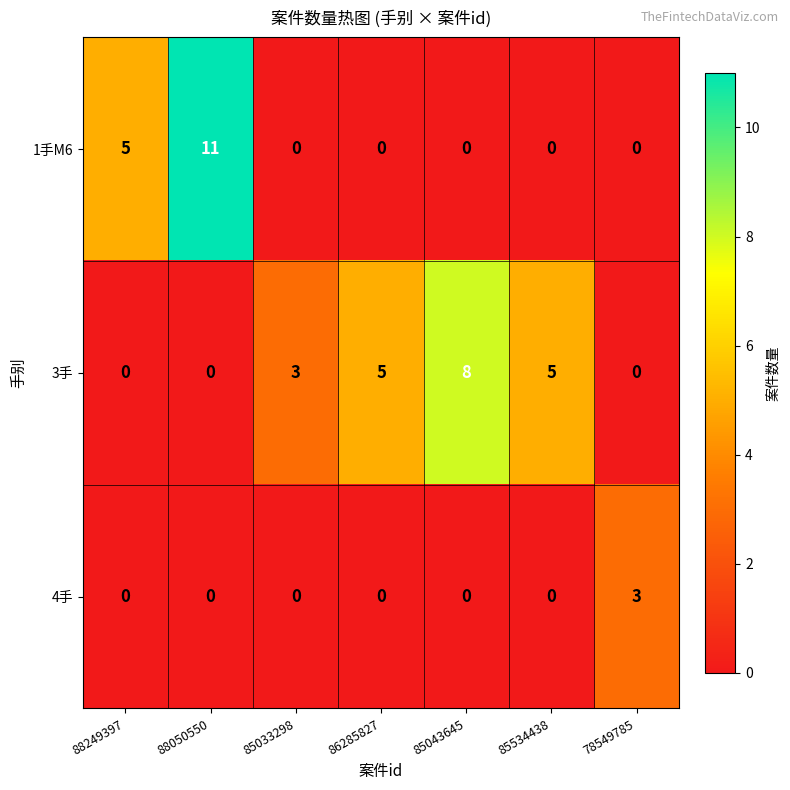

Reading left to right, extract all data points from this chart.

1手M6: 5	11	0	0	0	0	0
3手: 0	0	3	5	8	5	0
4手: 0	0	0	0	0	0	3